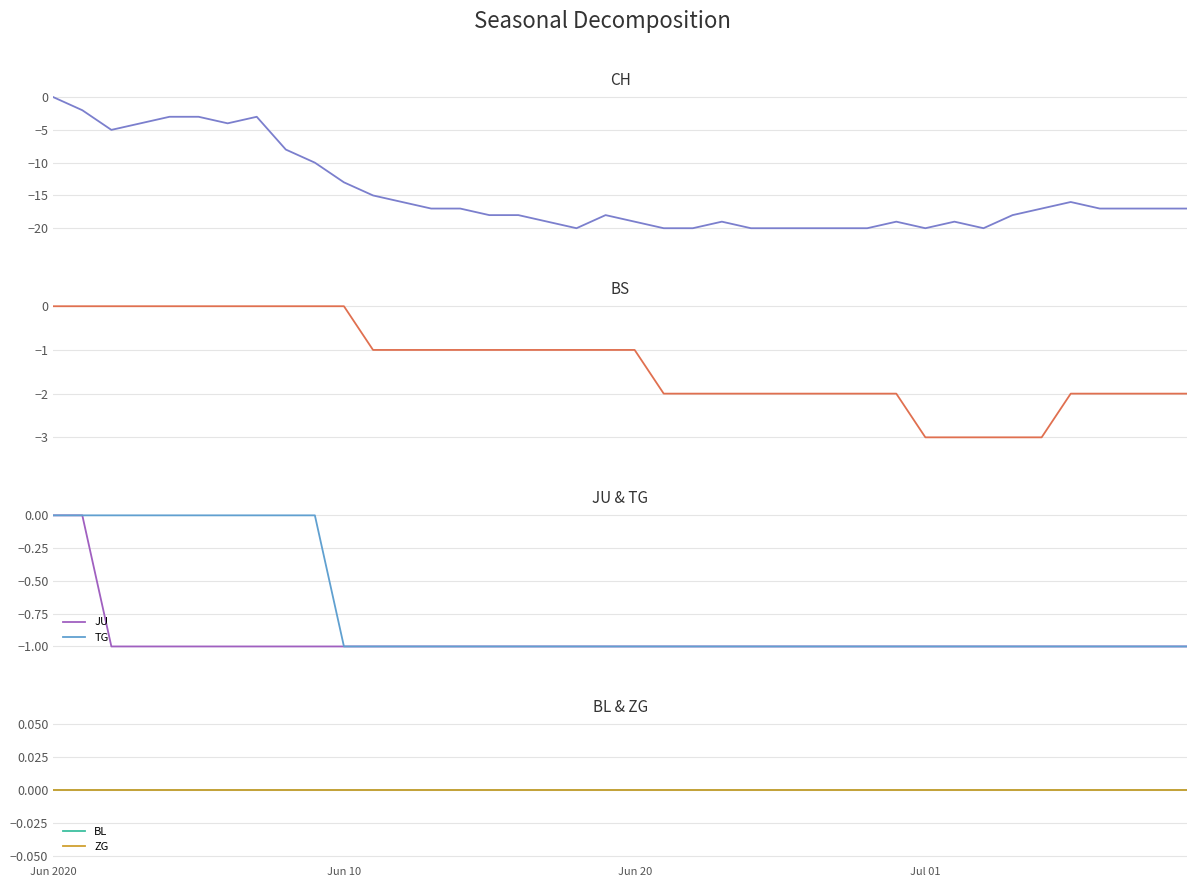

What is the spread (max minus min) of values at 19?

18